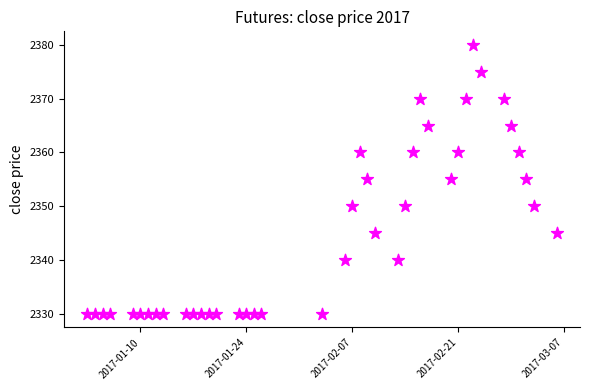

What is the range of Y values (max minus min)?

50